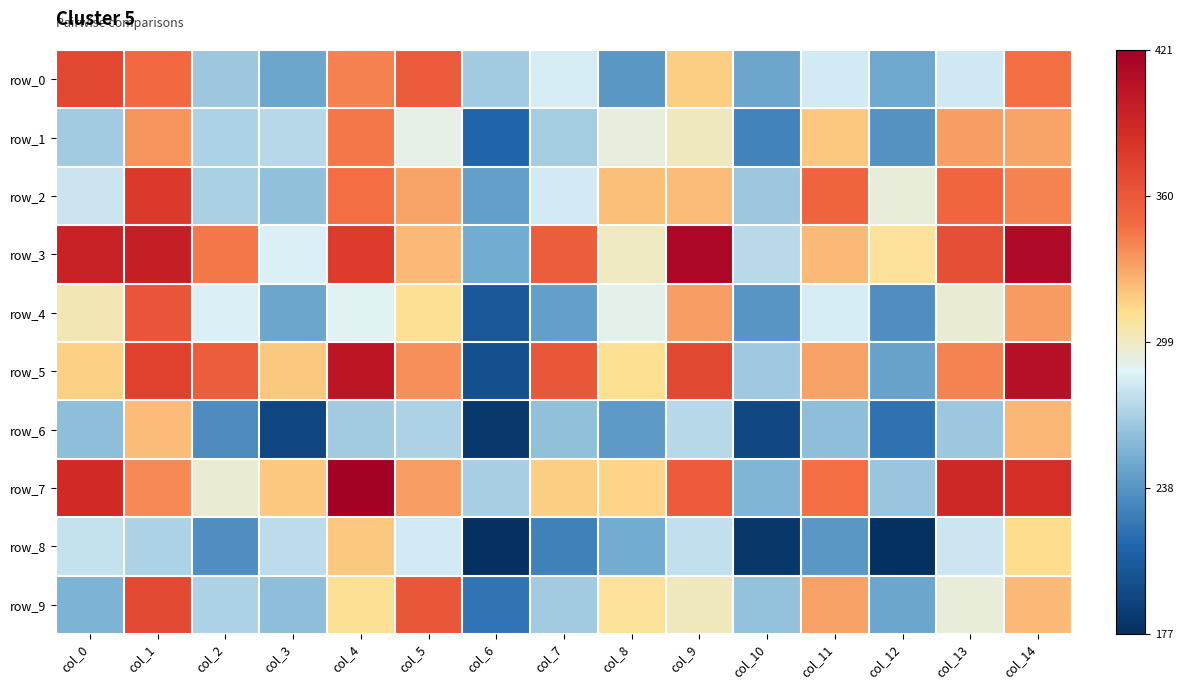

Is the value of row_3 at col_7 greater than the value of row_7 at col_6?

Yes